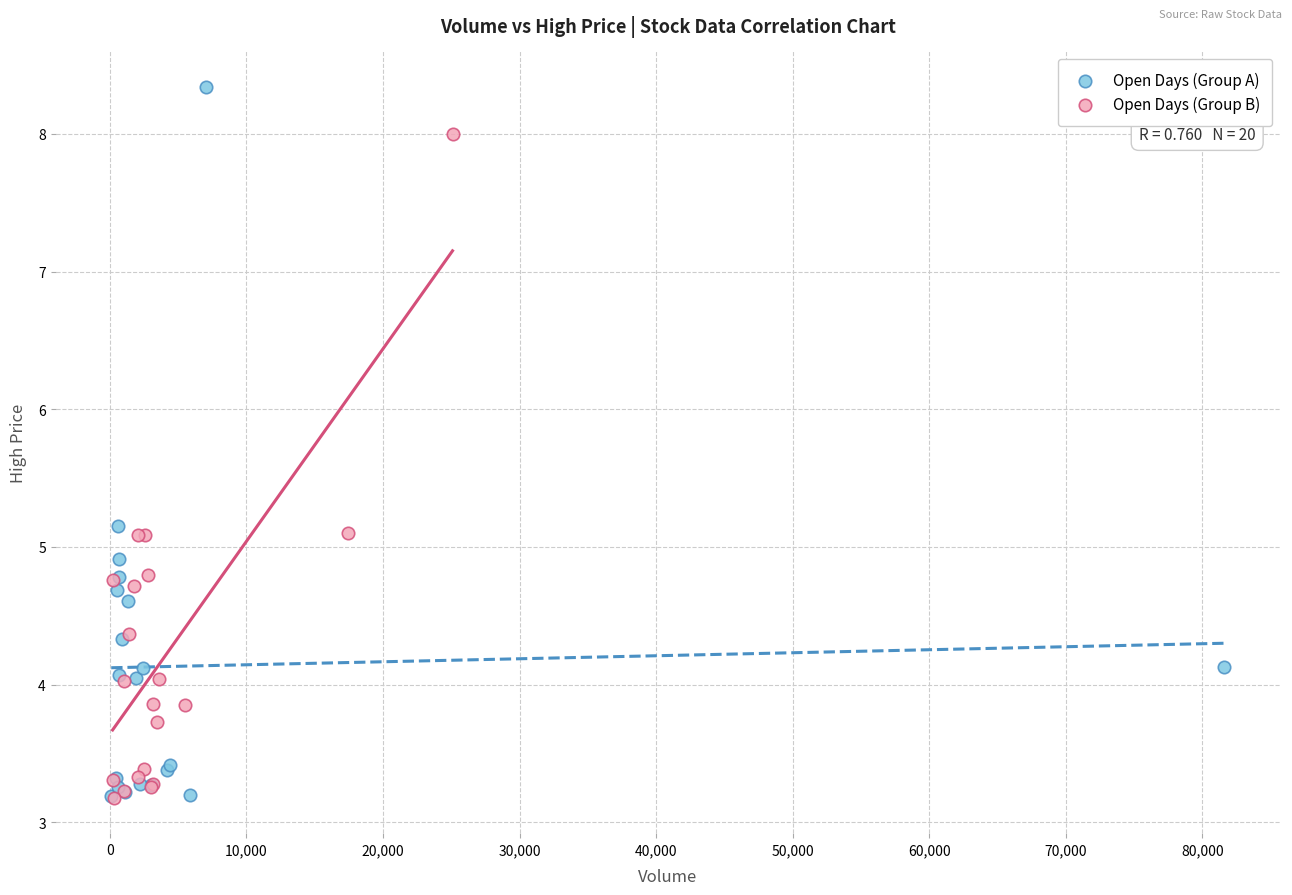

Which series has the widest spread of Y values?

Open Days (Group A)